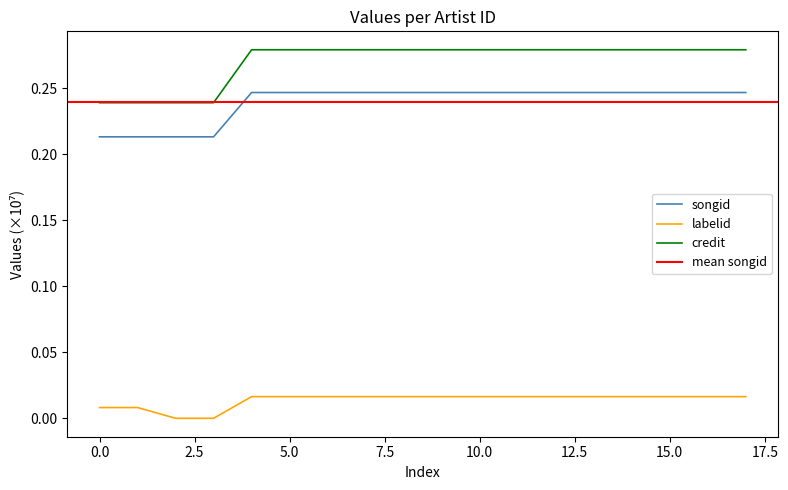

At how many categories does at least one series exceed 0?

18